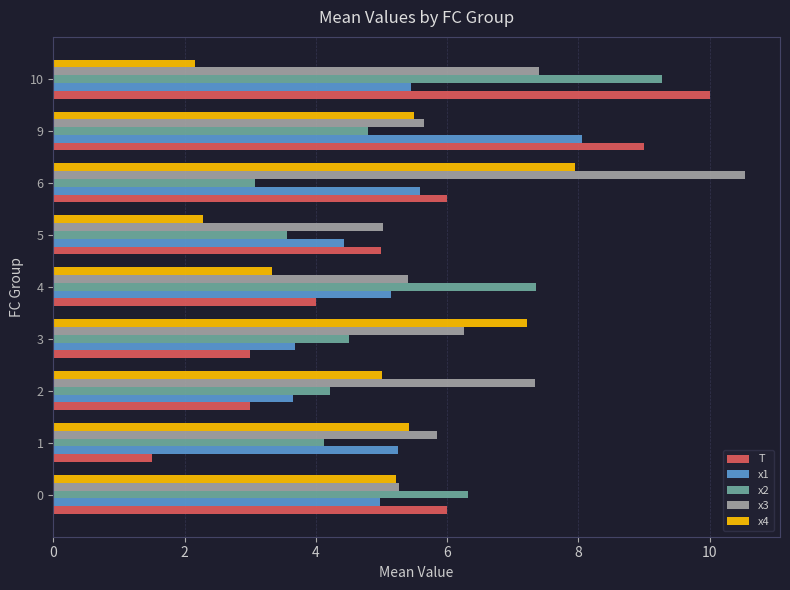

At how many categories does at least one series exceed 7?

6